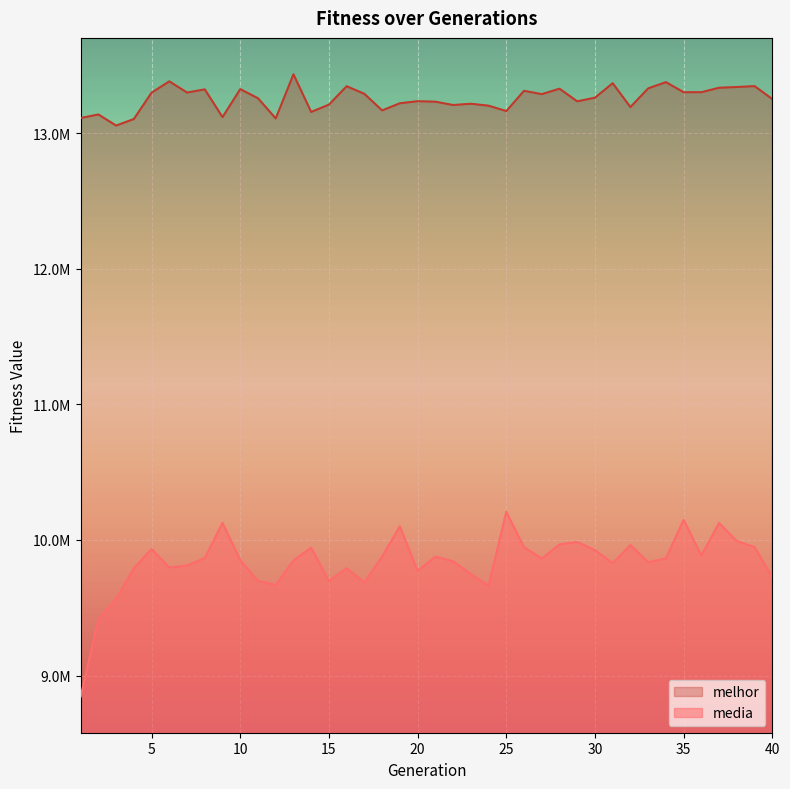

What is the average value of the media series?

9835643.4